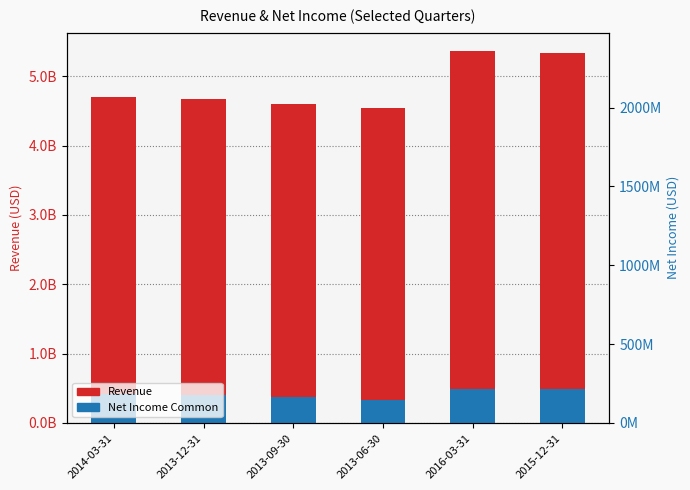

Which series has the largest range (max minus min)?

Revenue